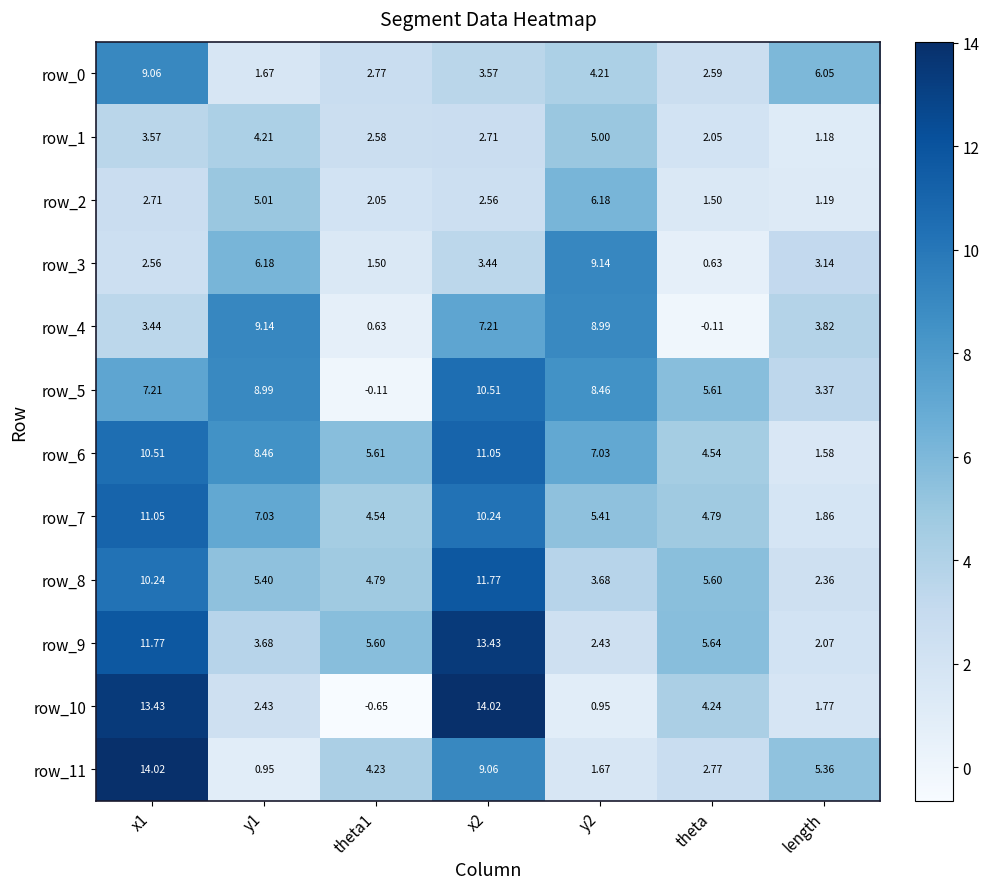

Is the value of row_9 at y2 greater than the value of row_3 at x1?

No